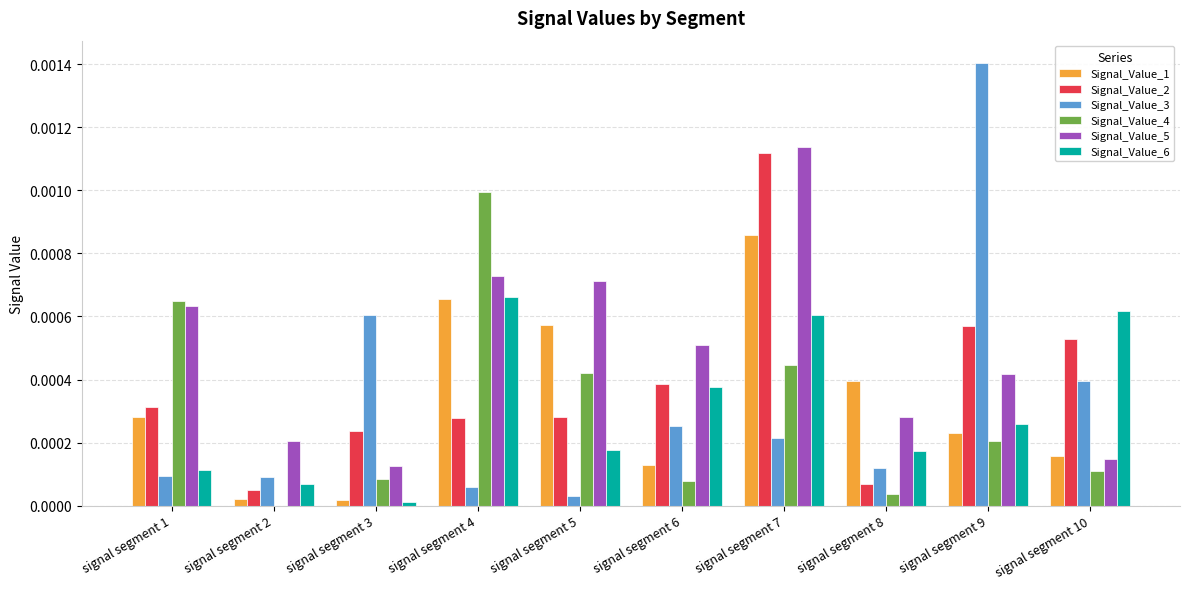

At which label does Signal_Value_6 reach its peak?

signal segment 4